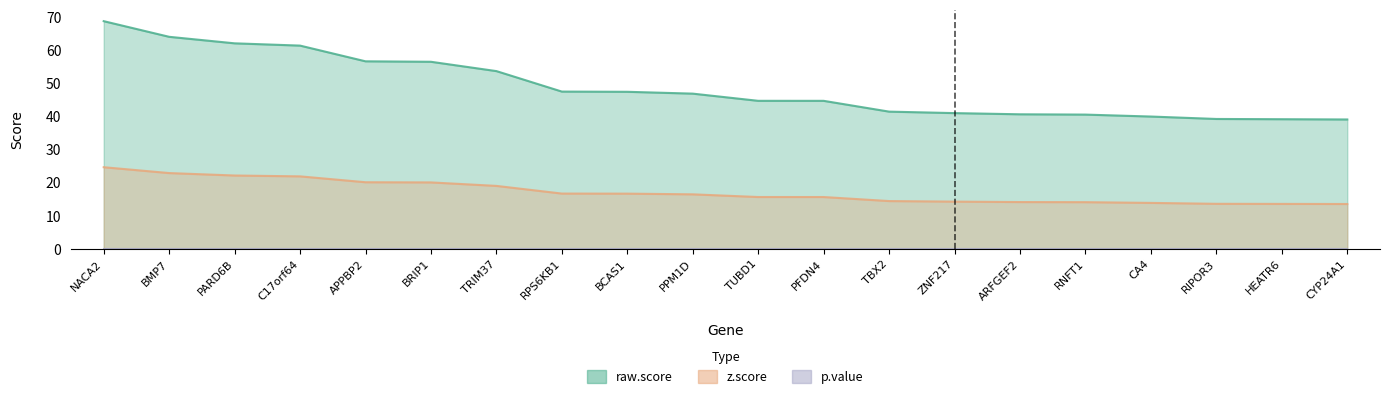

Between TBX2 and CYP24A1, which is larger?

TBX2